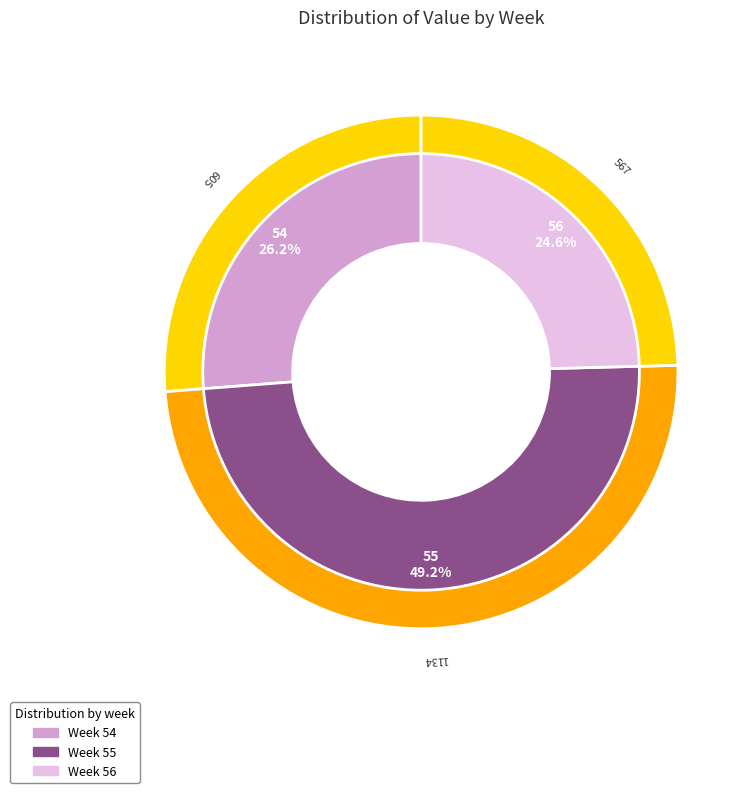

The 56 slice represents 39% of the pie. True or false?

False